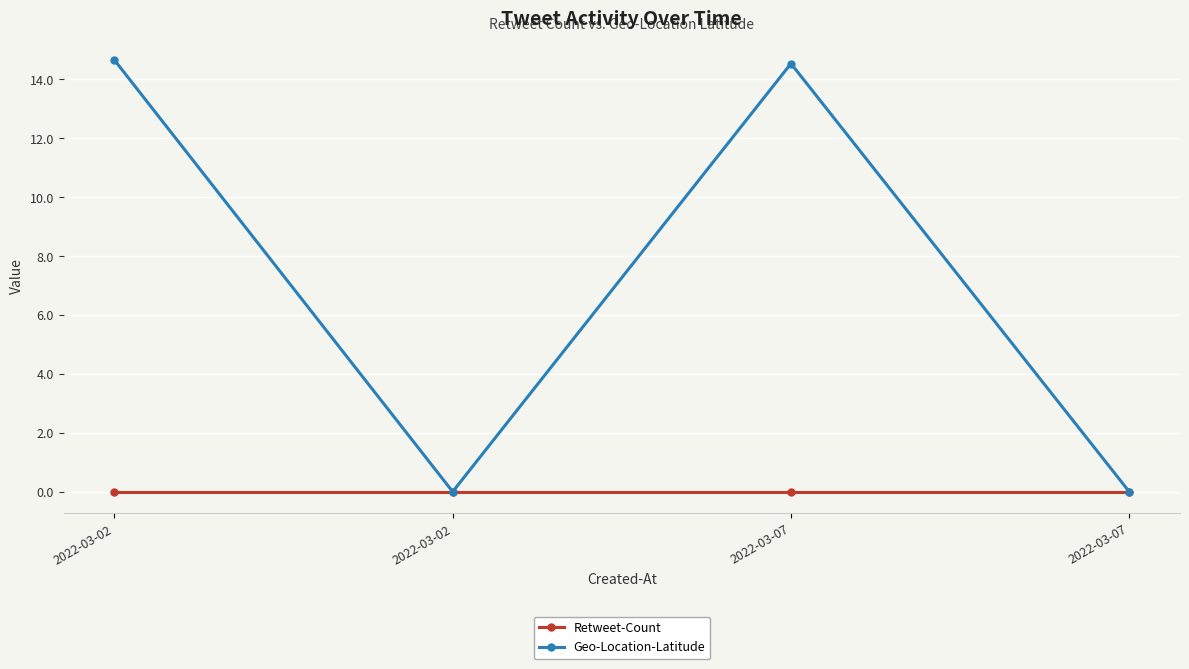

What is the value of the Geo-Location-Latitude point at the 1st from the left?

14.7